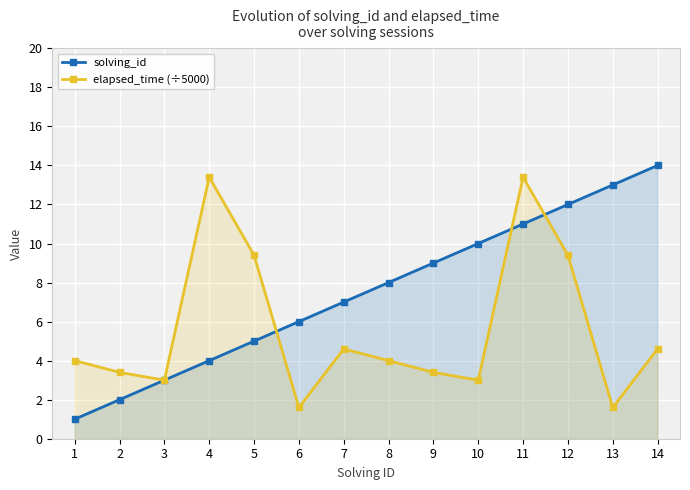

What is the difference between the maximum and minimum values in the solving_id series?

13.0